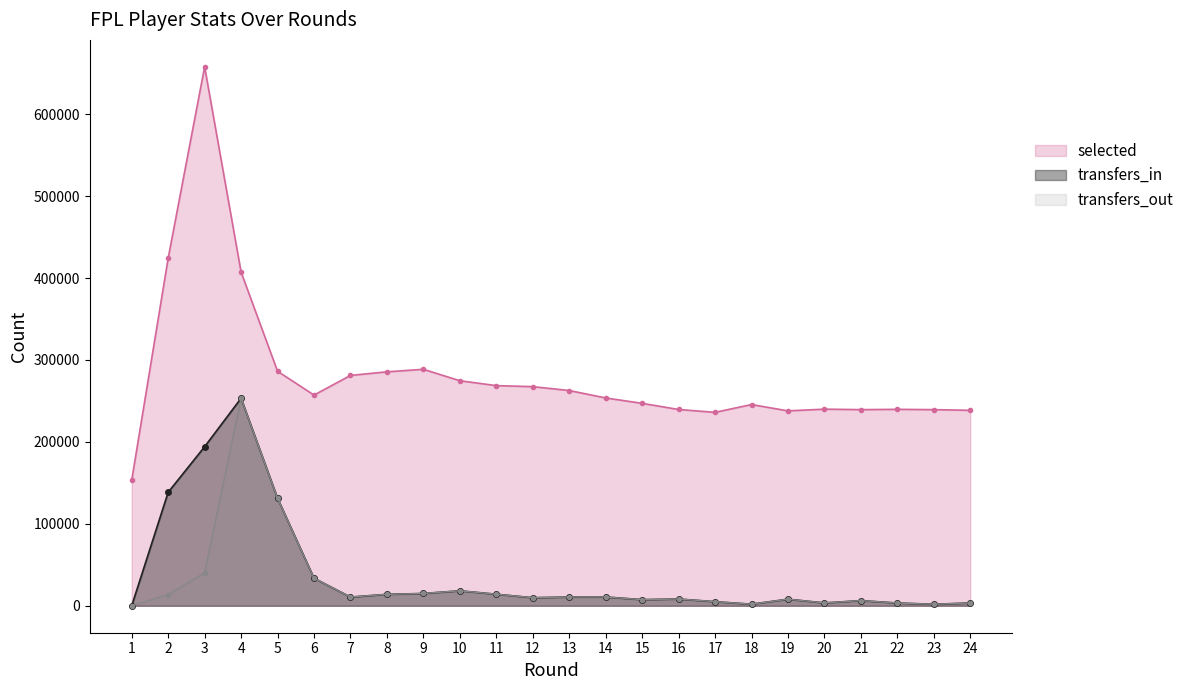

What is the maximum value shown in the chart?

657743